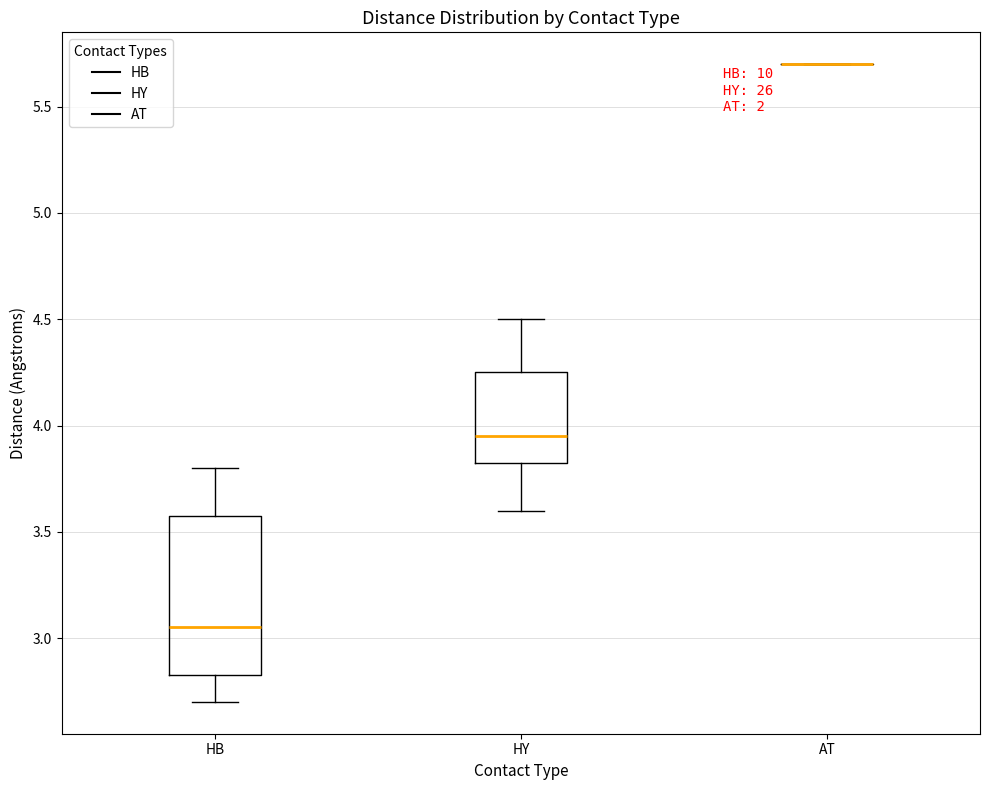

Reading left to right, transcribe this box plot: for each box, give where its median line is, the range the box spans, and where its two whiskers end, as read against the y-axis. The values are not printed on the chart, so give them approximately, as read against the axis.

HB: median 3.05, box 2.85 to 3.60, whiskers 2.70 to 3.80
HY: median 3.95, box 3.85 to 4.25, whiskers 3.60 to 4.50
AT: box collapsed to a line at 5.70, whiskers 5.70 to 5.70